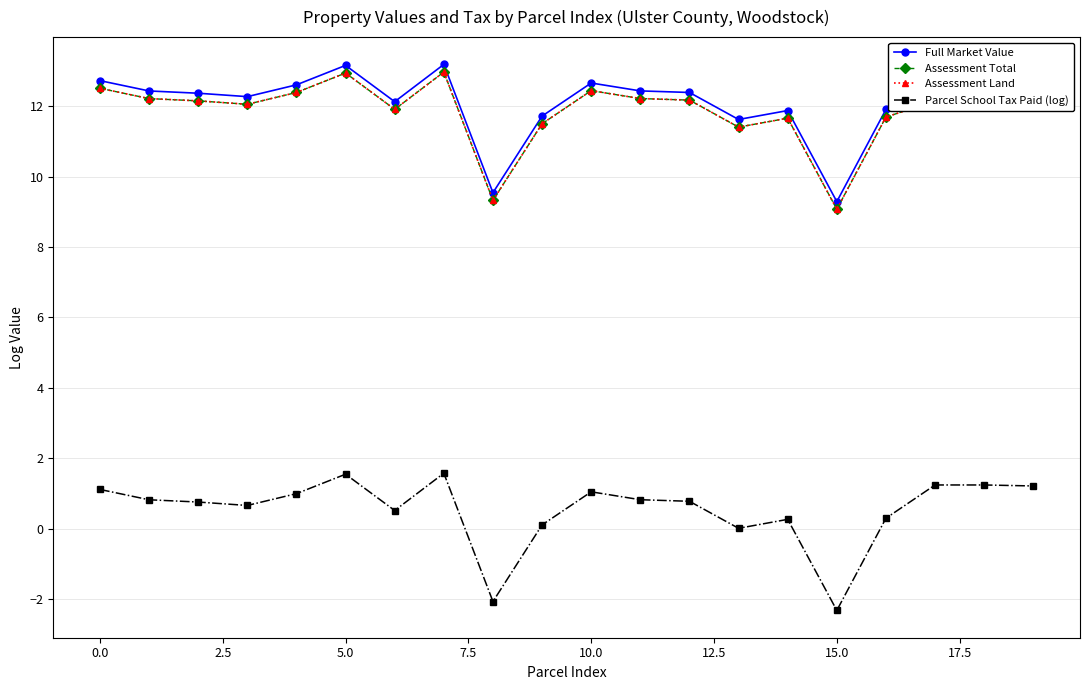

What is the label of the 4th point from the right?

16